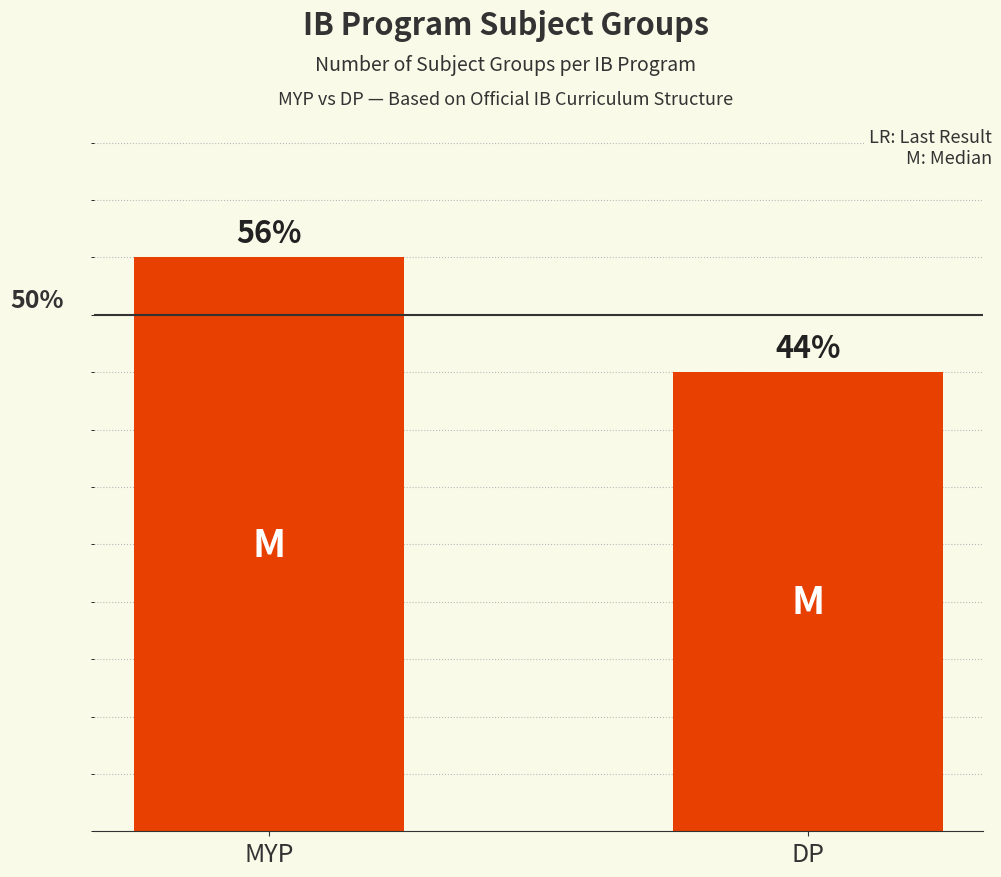

Does the chart contain stacked bars?

No